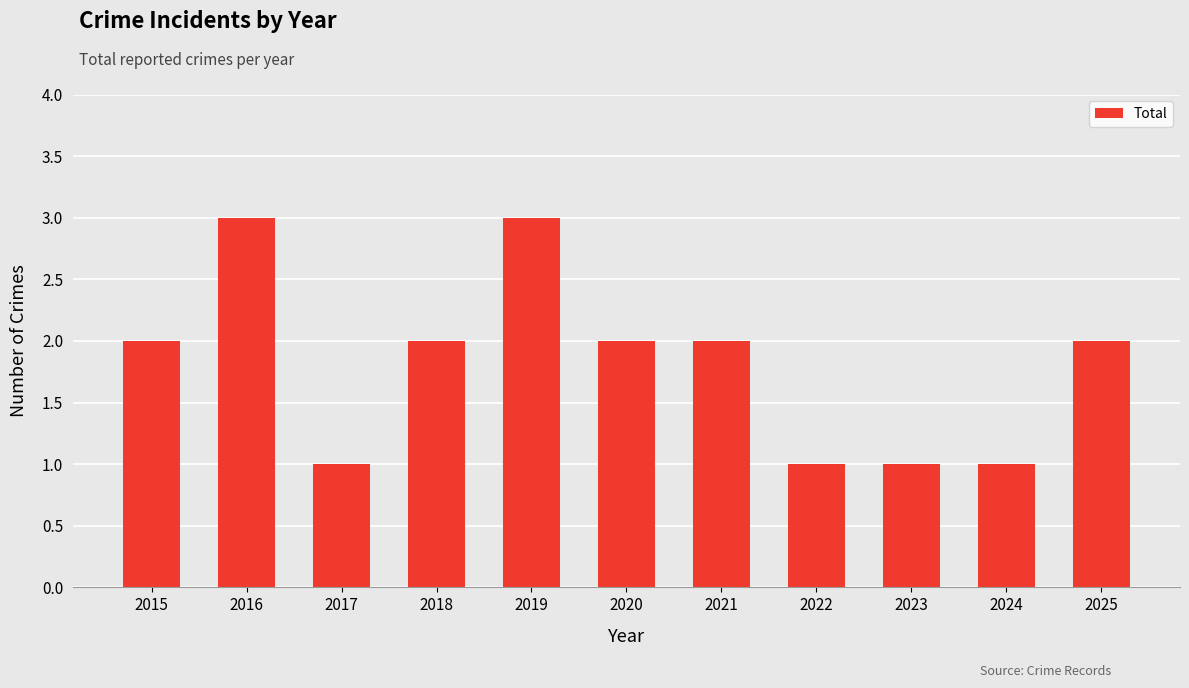

Reading right to left, transcribe all the data shown in this chart.

2	1	1	1	2	2	3	2	1	3	2